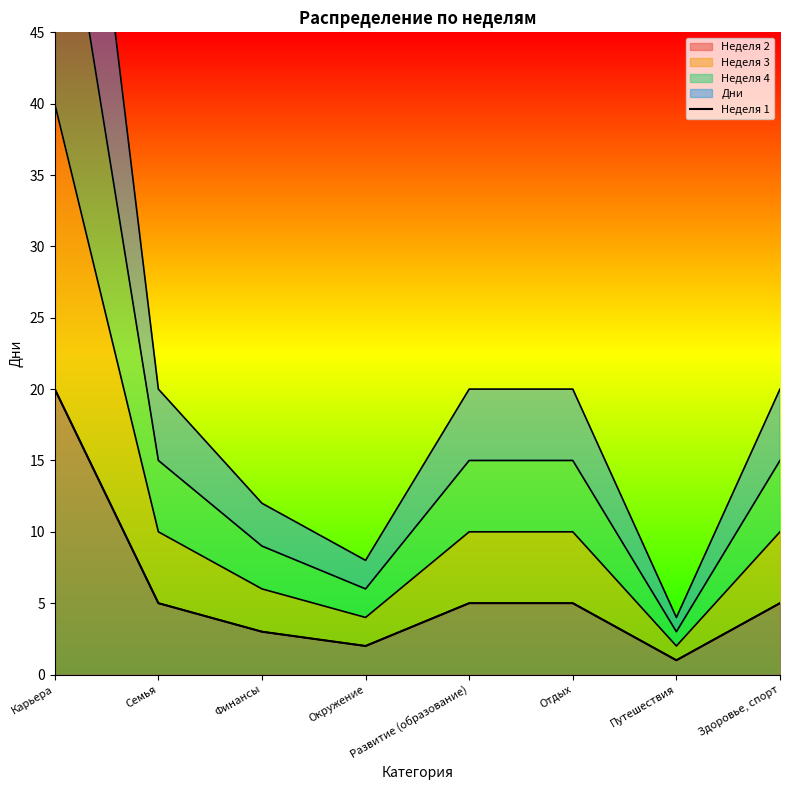

What is the change in value from Окружение to Путешествия?

-1